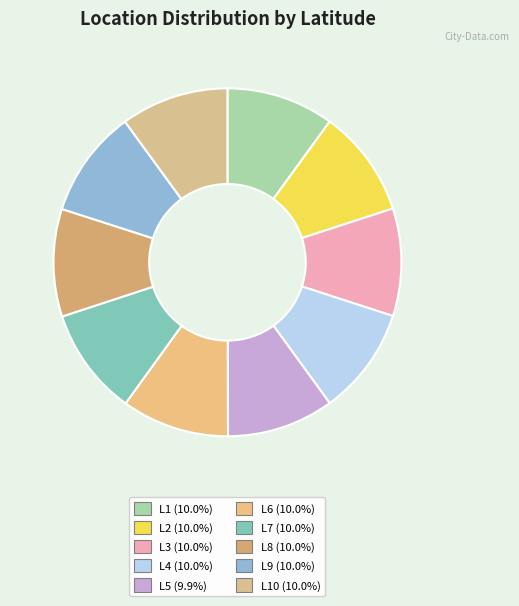

How many segments does this pie chart have?

10